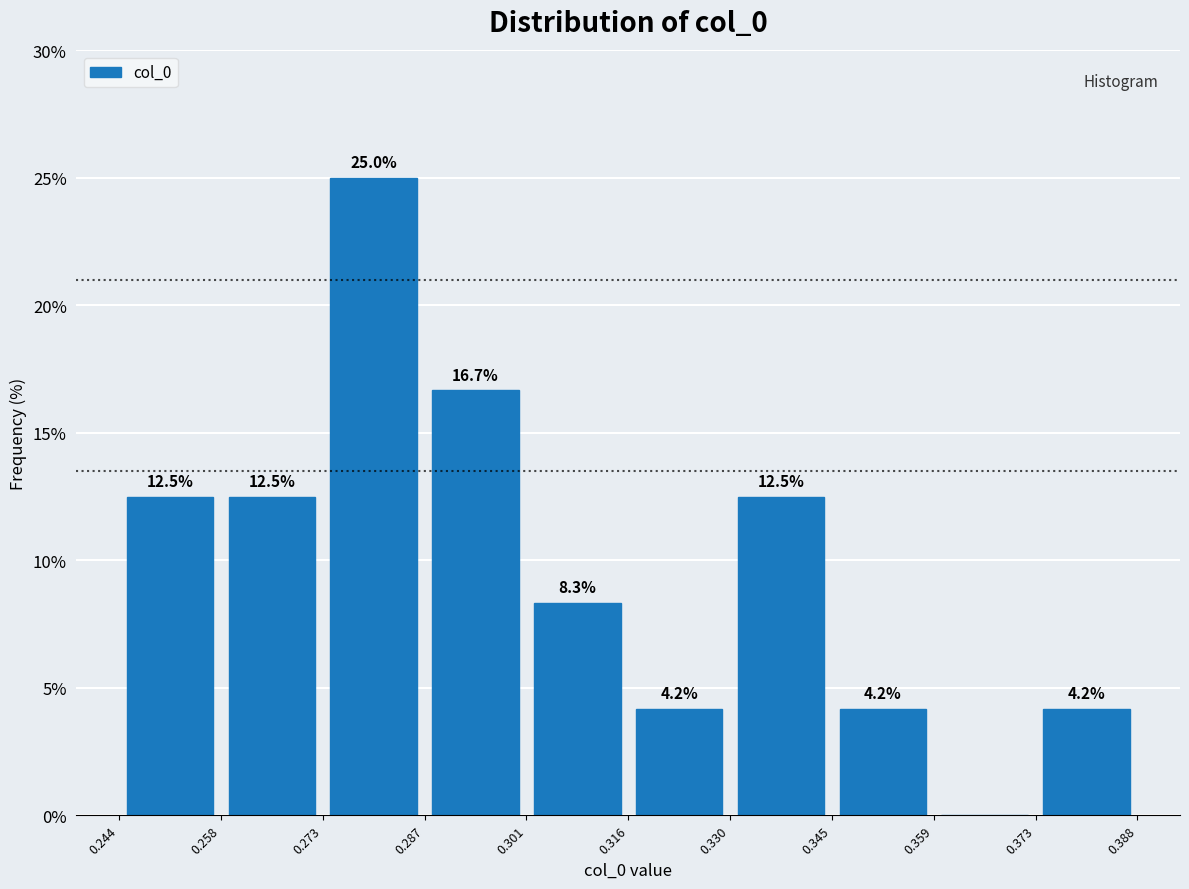

Which range on the x-axis has the tallest bar?

0.273 to 0.287